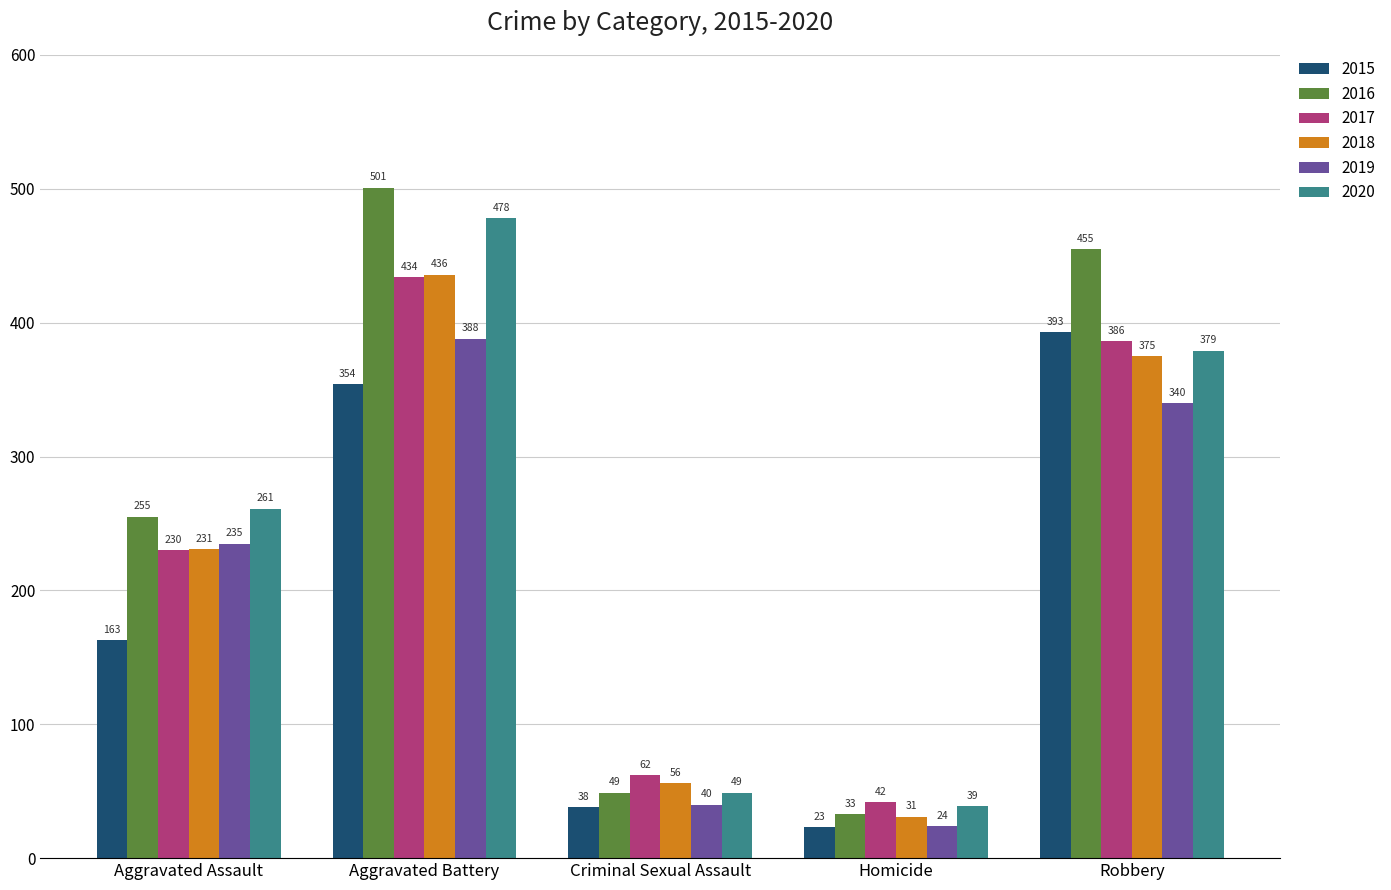

What is the approximate value of 2018 at Aggravated Assault?

231